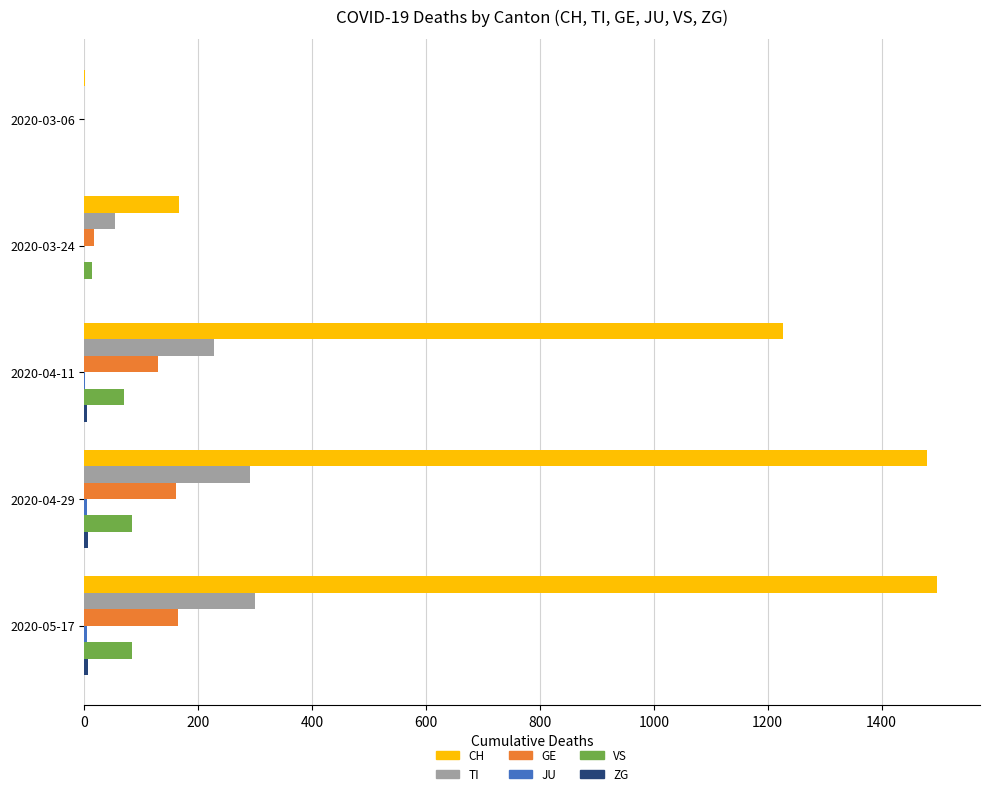

What is the maximum value for TI?

299